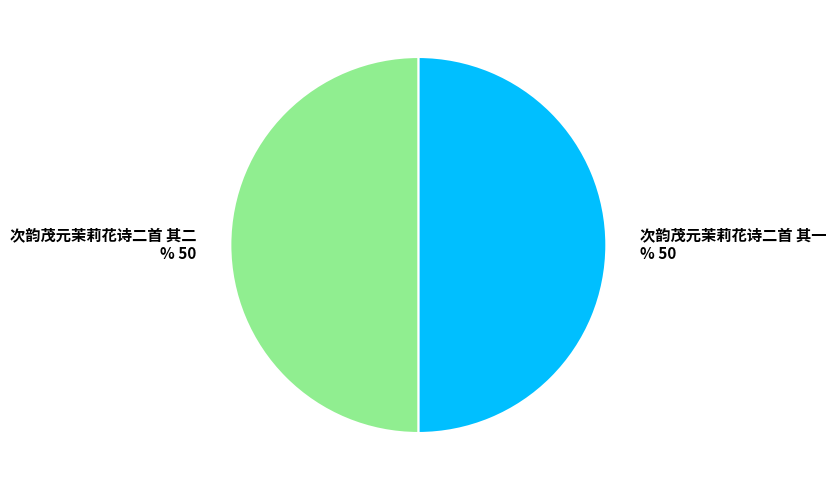

Do 次韵茂元茉莉花诗二首 其一 and 次韵茂元茉莉花诗二首 其二 together represent more than half of the pie?

Yes